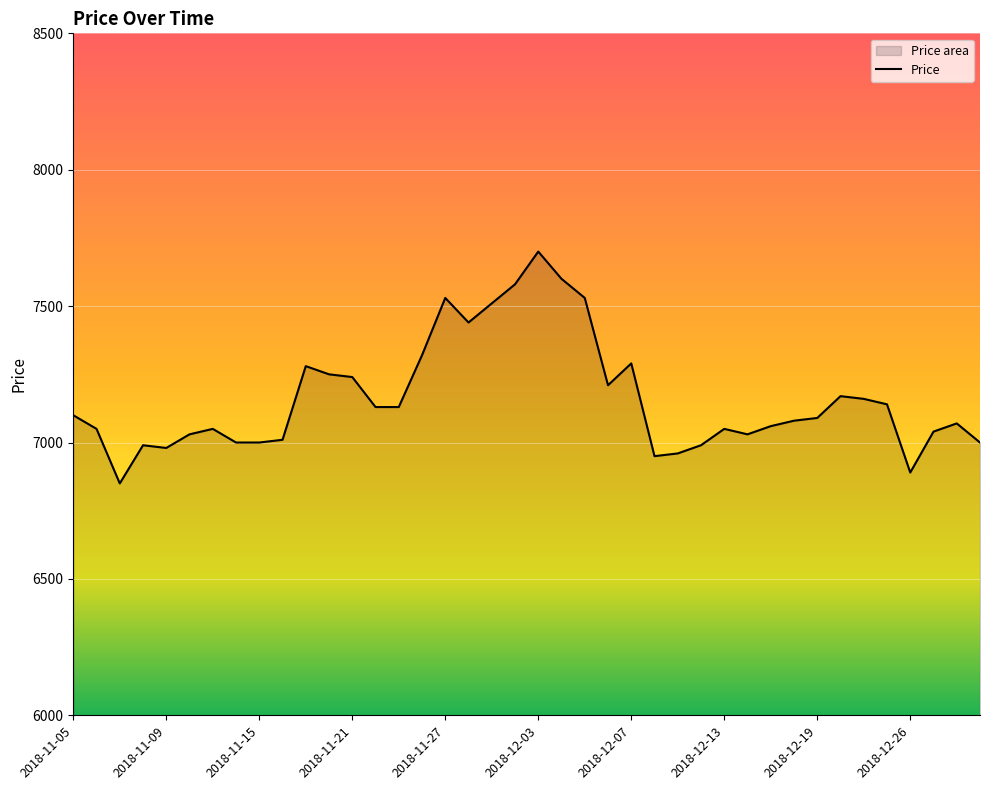

Which category has the lowest value across all series?

2018-11-07